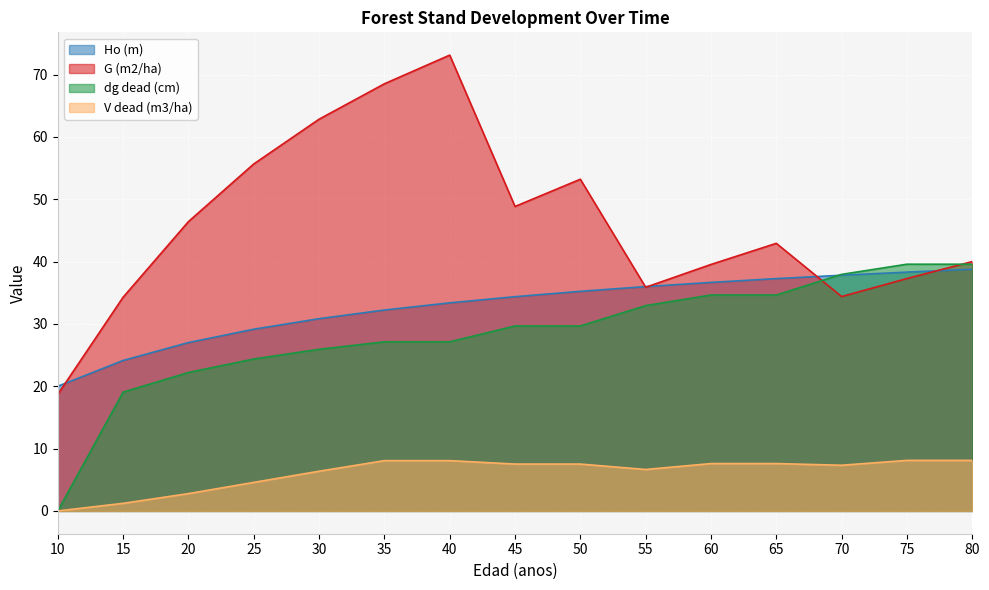

How many lines are shown in the chart?

4